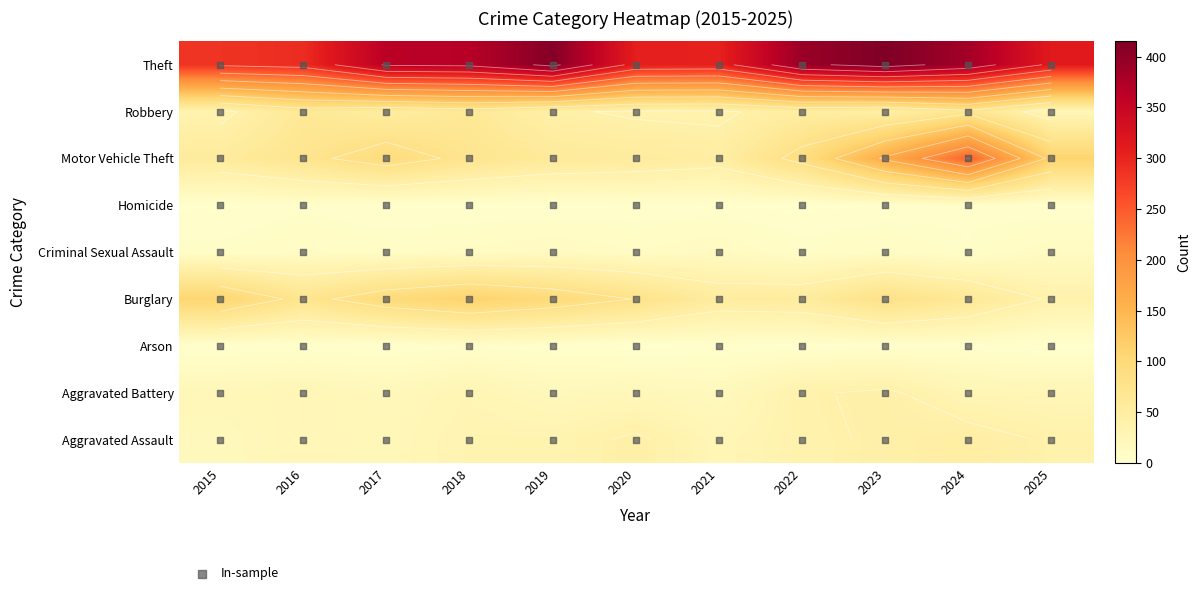

What is the average value of the Criminal Sexual Assault series?

10